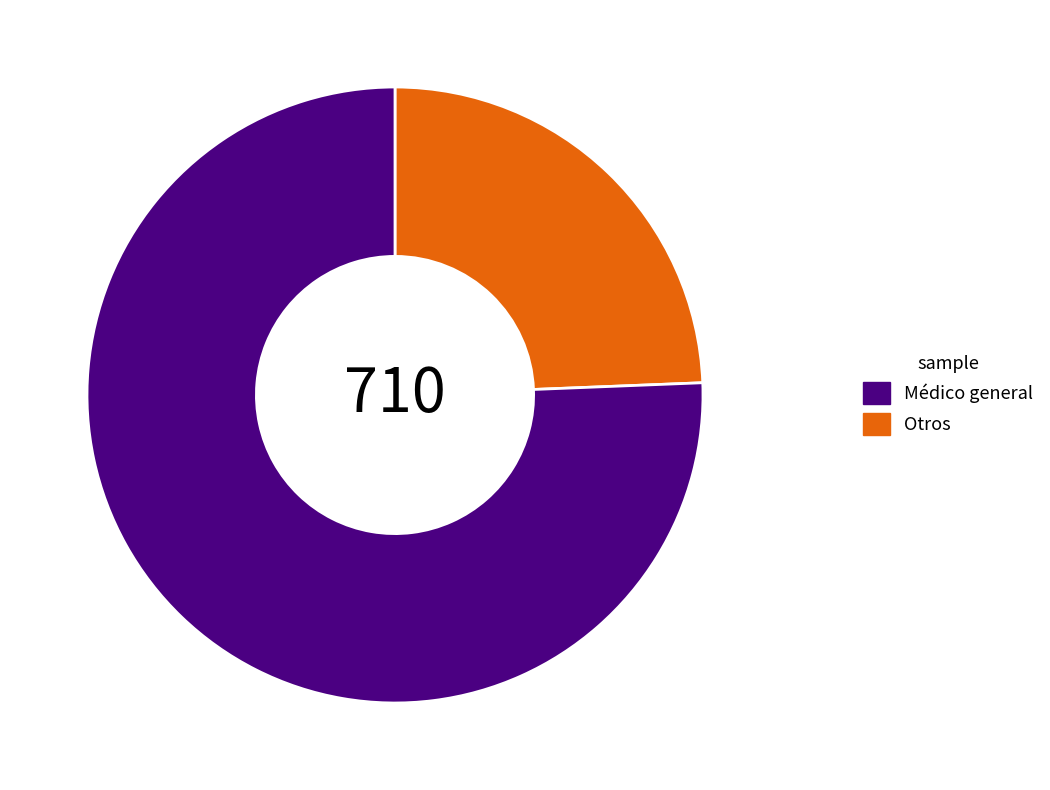

Which category has the smallest portion of the pie?

Otros